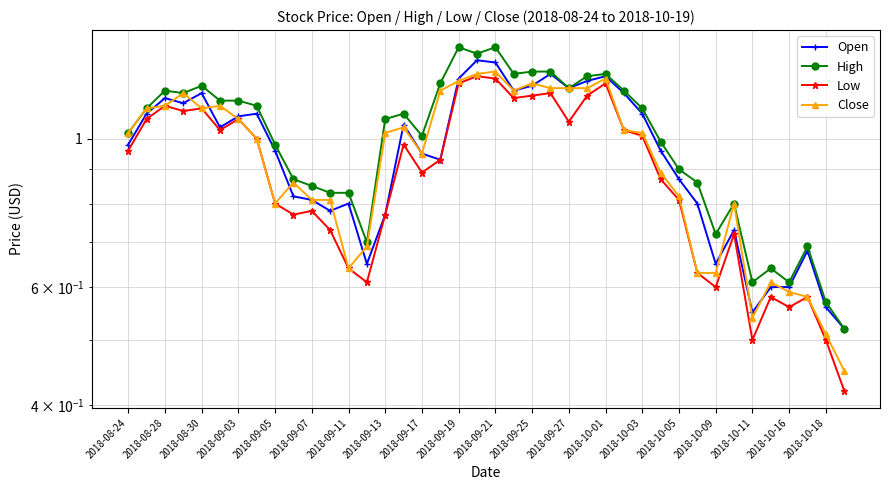

List the series in order of their peak value, highest first.

High, Open, Close, Low